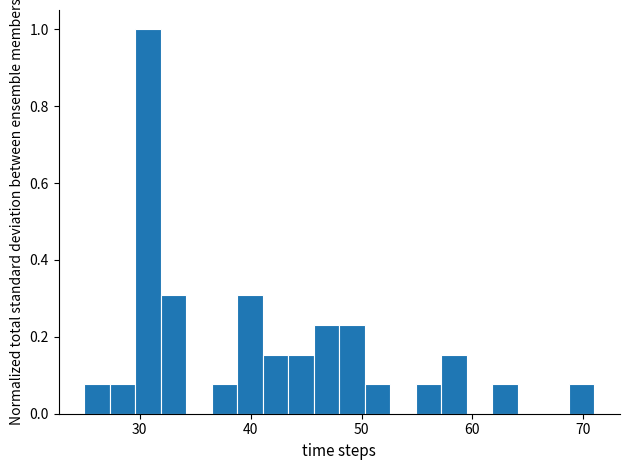

Around what value on the x-axis is the tallest bar? Give the approximate position of its centre, as read against the axis.

31